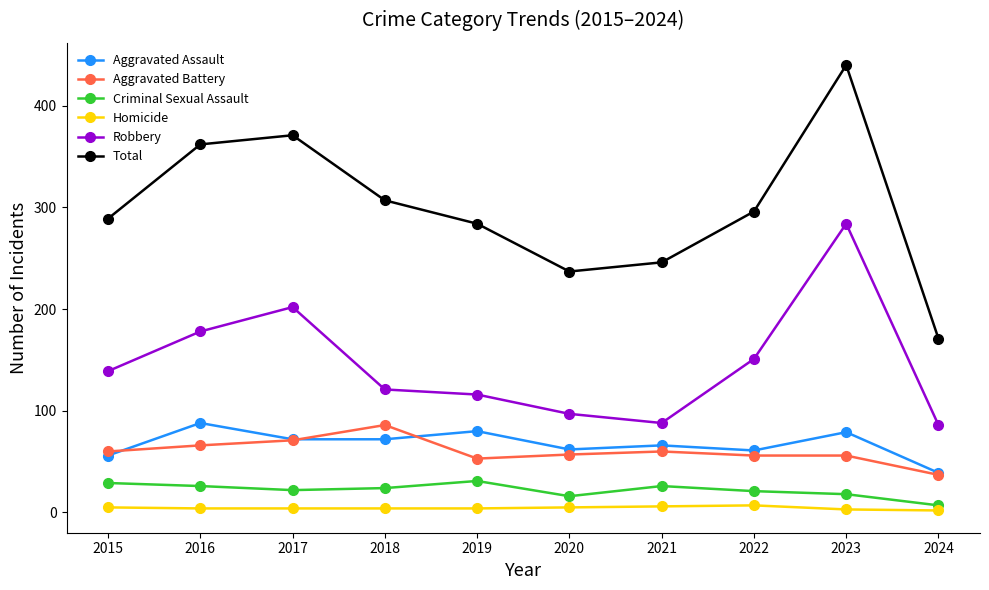

What is the difference between the maximum and minimum values in the Robbery series?

198